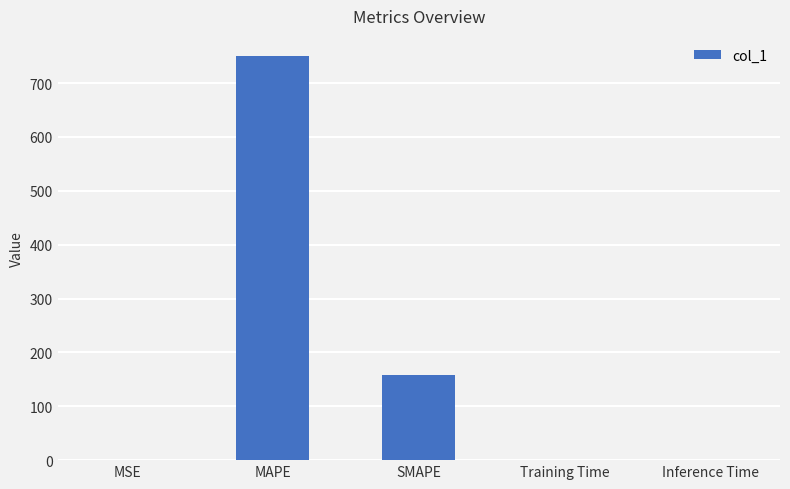

True or false: the data shows 750.2 at MAPE.

True